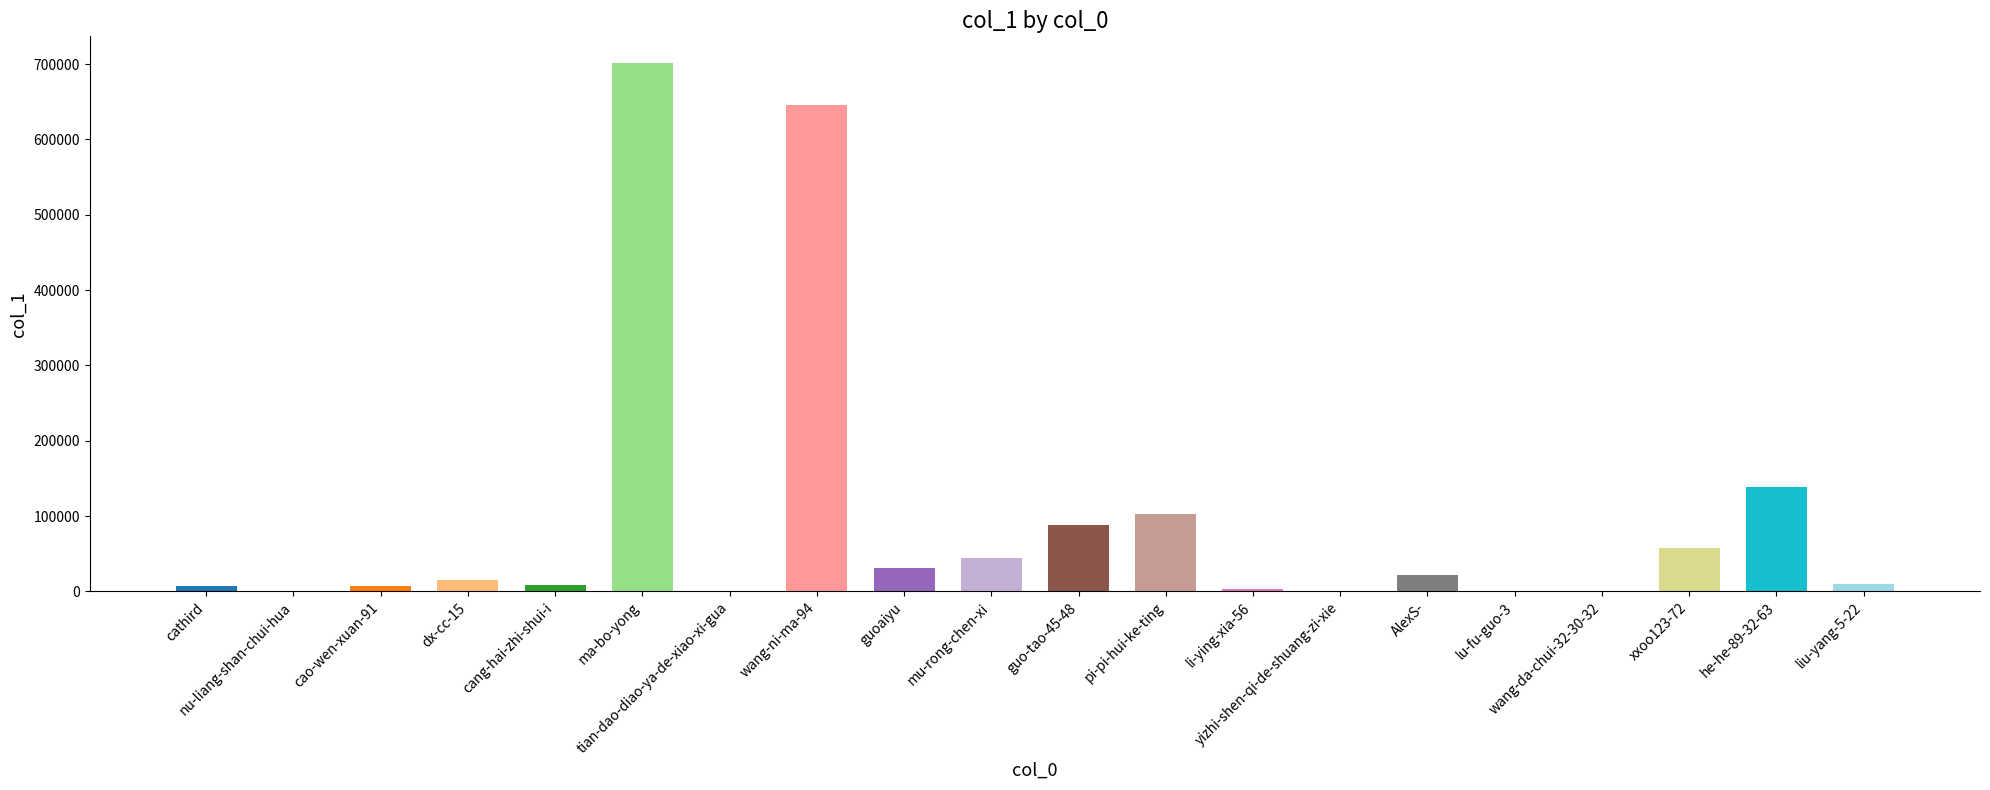

What is the difference between the values at cao-wen-xuan-91 and li-ying-xia-56?

4358